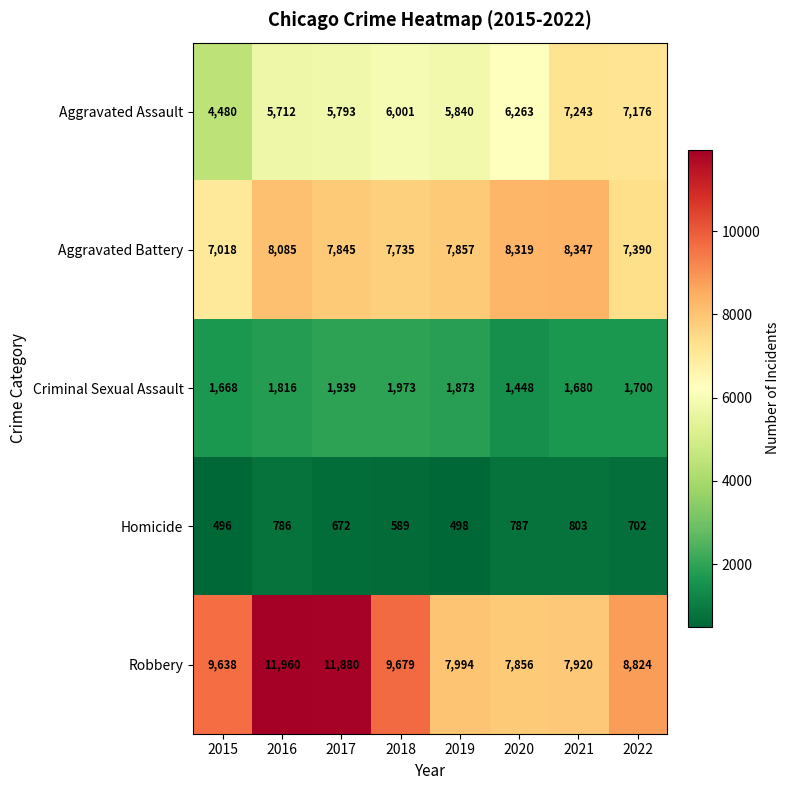

Which series has the largest range (max minus min)?

Robbery